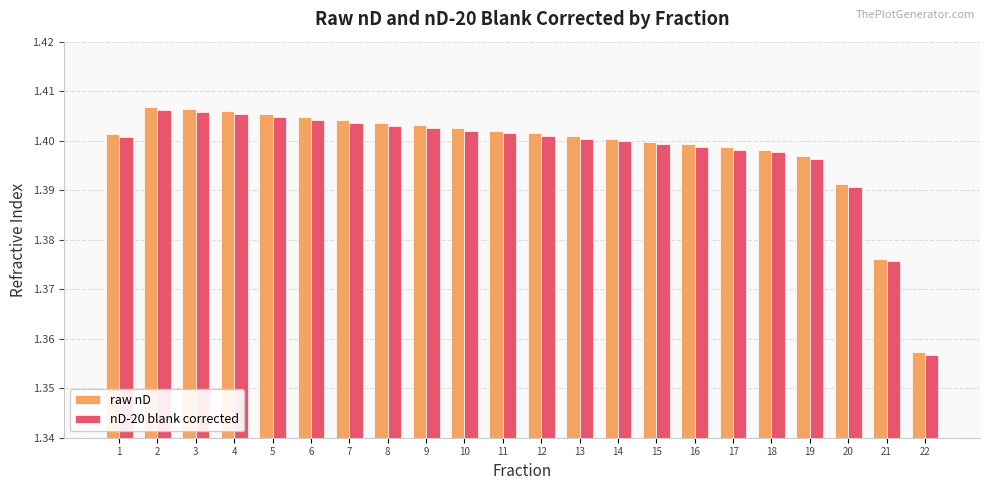

At how many categories does at least one series exceed 1?

22